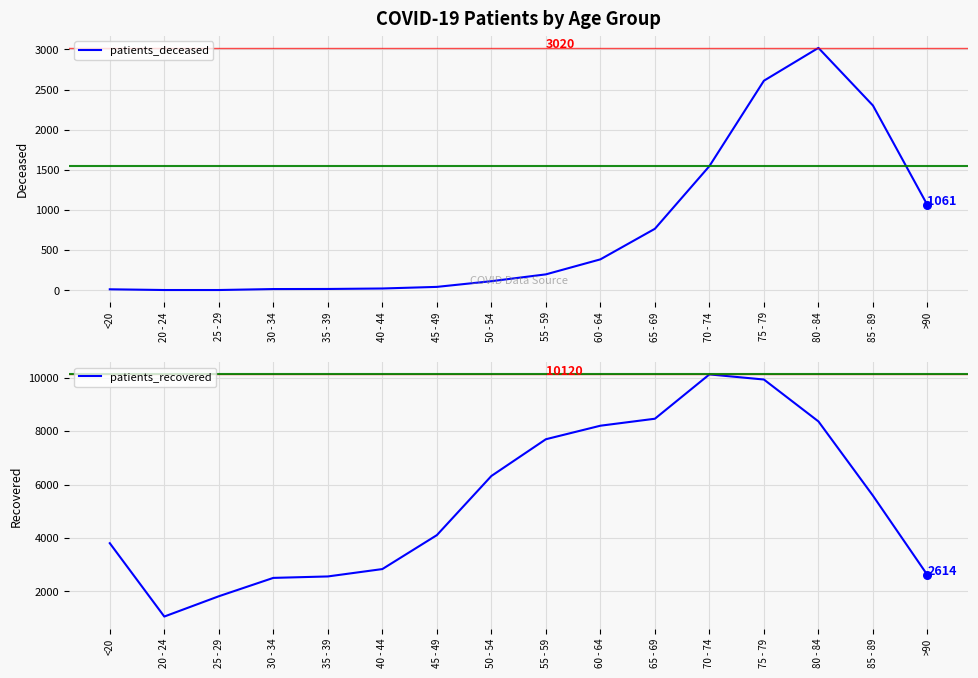

What are all the series names shown in the legend?

patients_deceased, patients_recovered